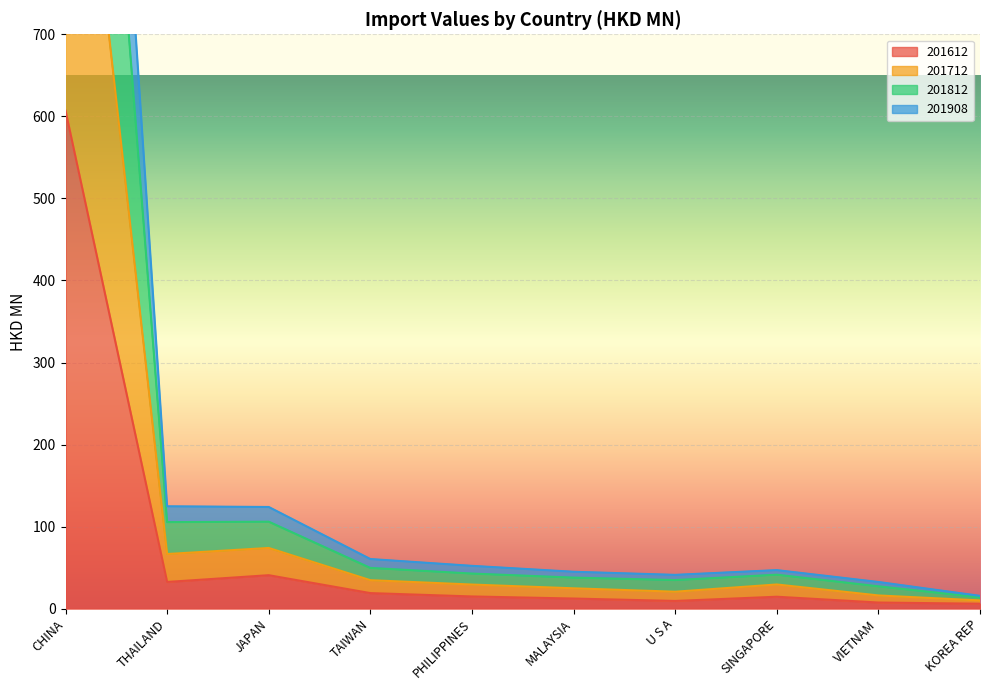

What is the difference between the maximum and minimum values in the 201612 series?

600.9